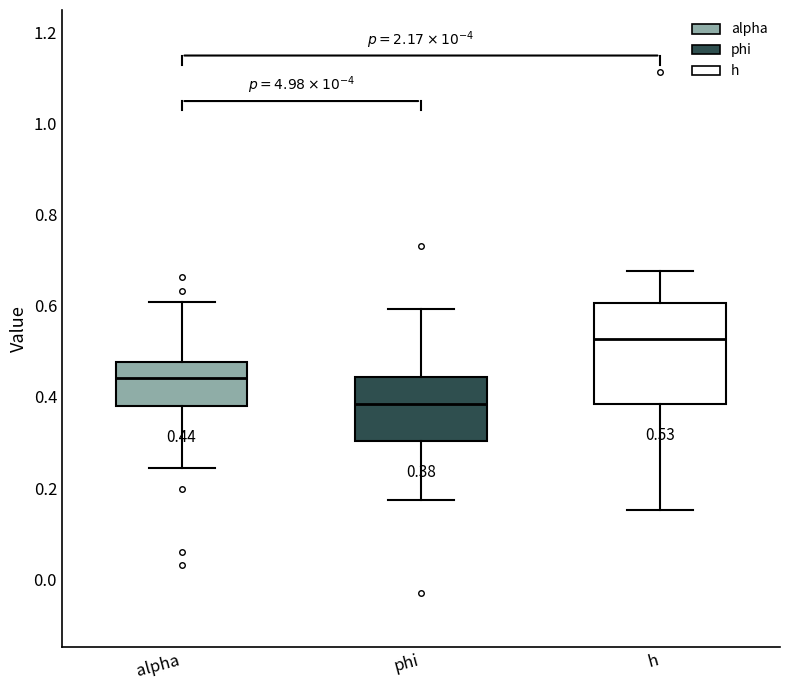

Which box is the tallest, from its lower edge to its upper edge?

h